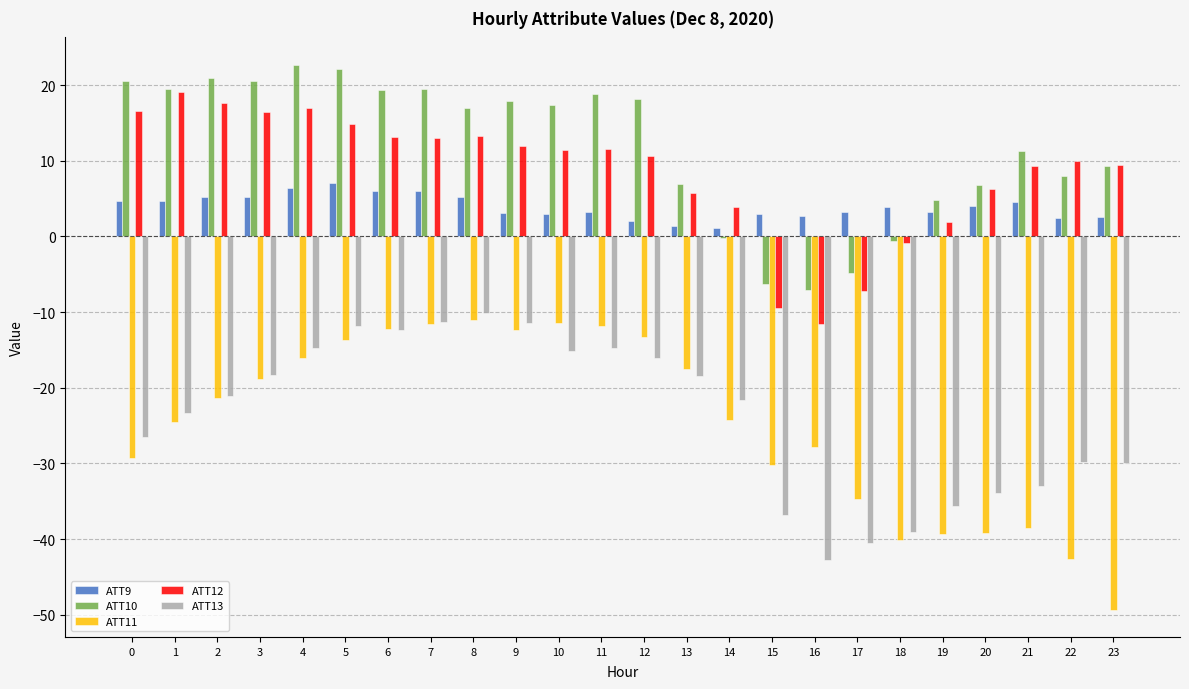

Is it true that ATT13 equals -5.1 at 7?

False